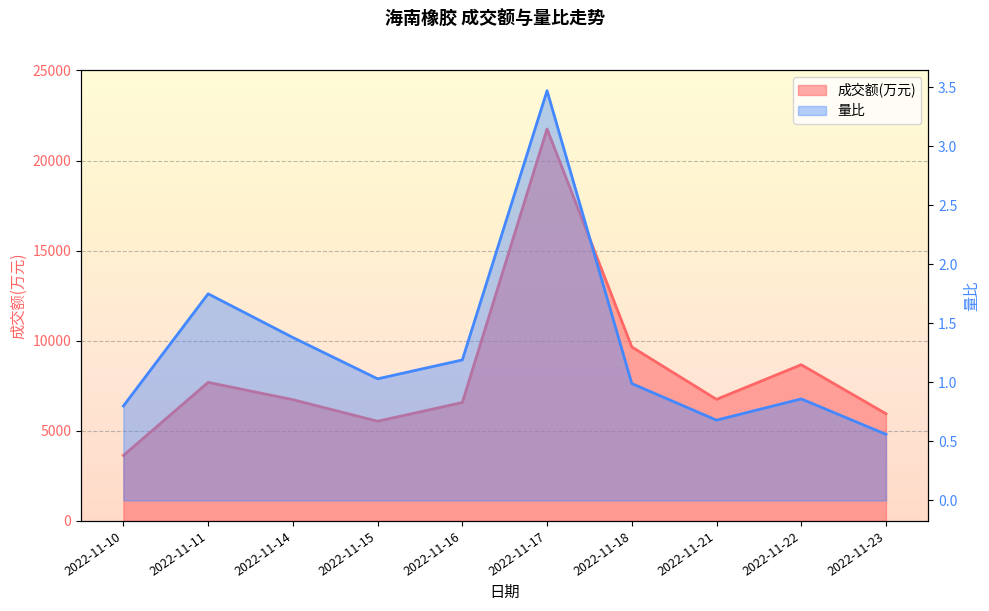

What is the difference between the highest and lowest values at 2022-11-11?

7689.2